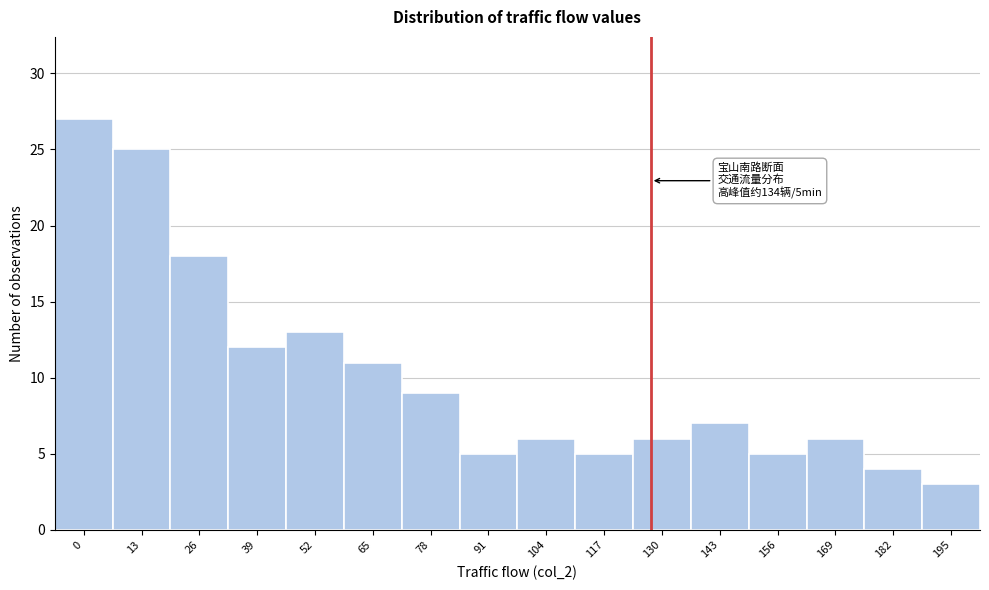

Reading left to right, what are all the values shown in this chart?

0=27	13=25	26=18	39=12	52=13	65=11	78=9	91=5	104=6	117=5	130=6	143=7	156=5	169=6	182=4	195=3